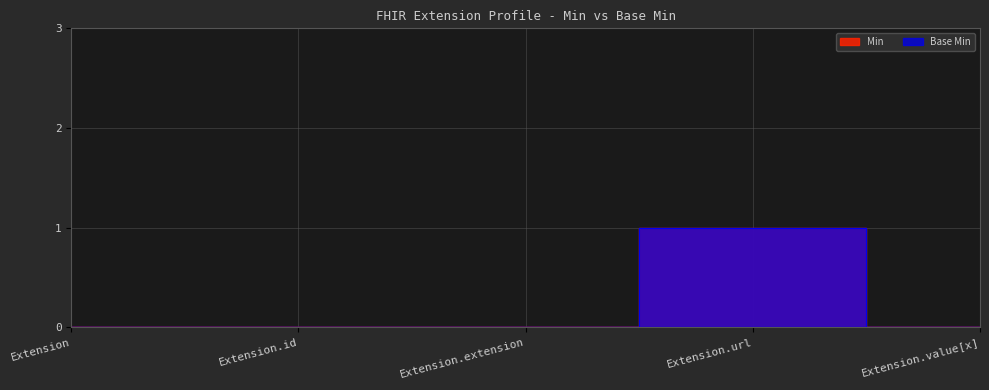

Which series has the largest total across all categories?

Min